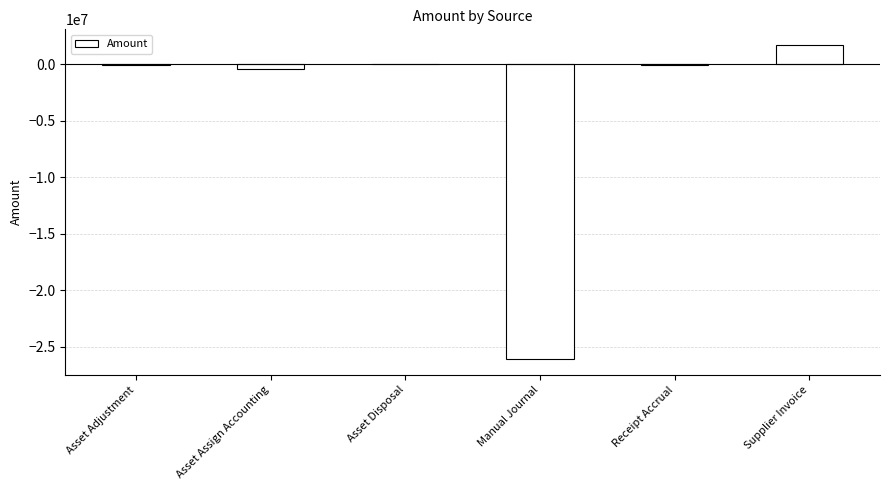

What is the greatest value displayed?

1704959.8